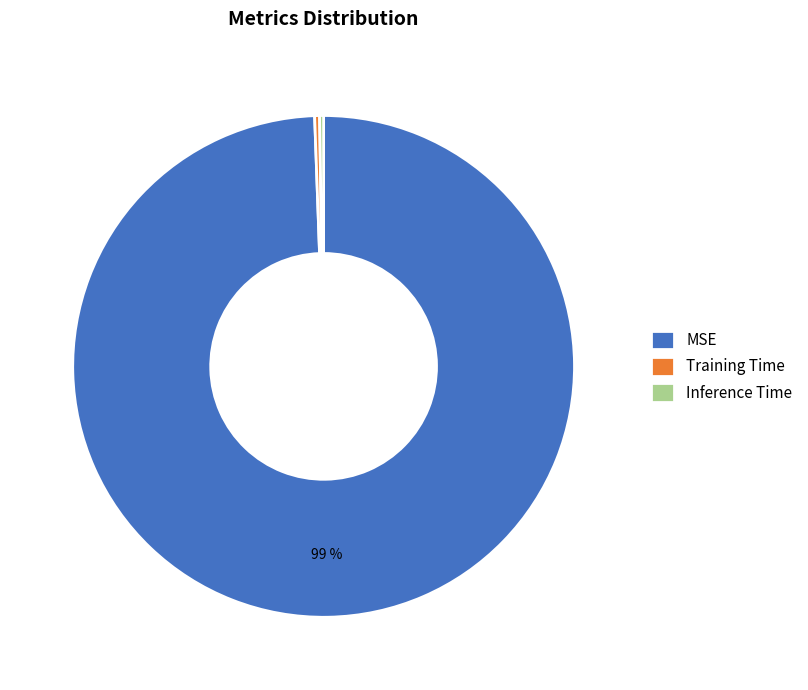

To the nearest percent, what is the average slice percentage?

33%